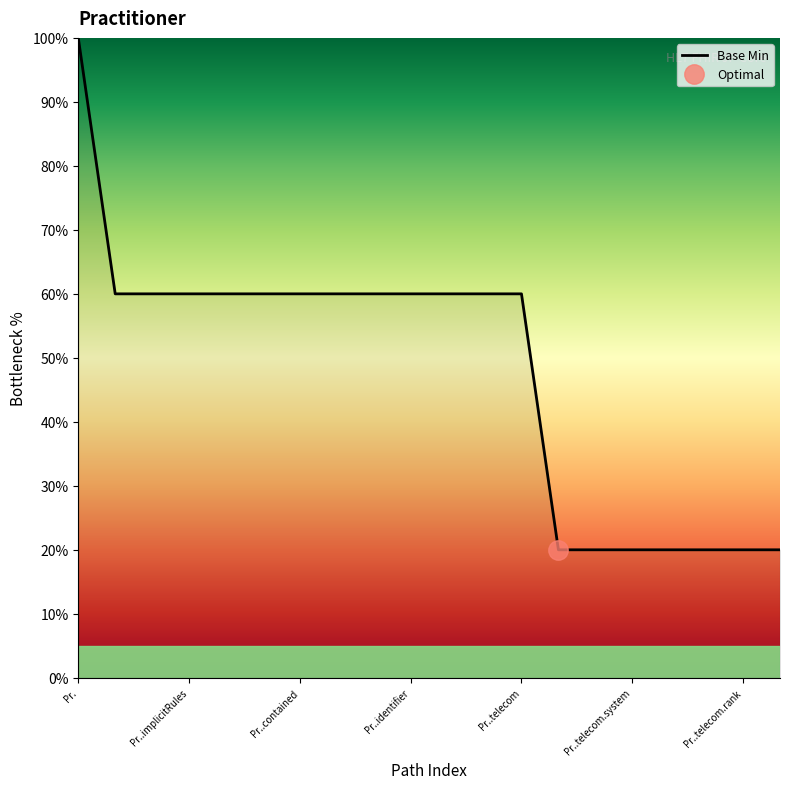

How many lines are shown in the chart?

1